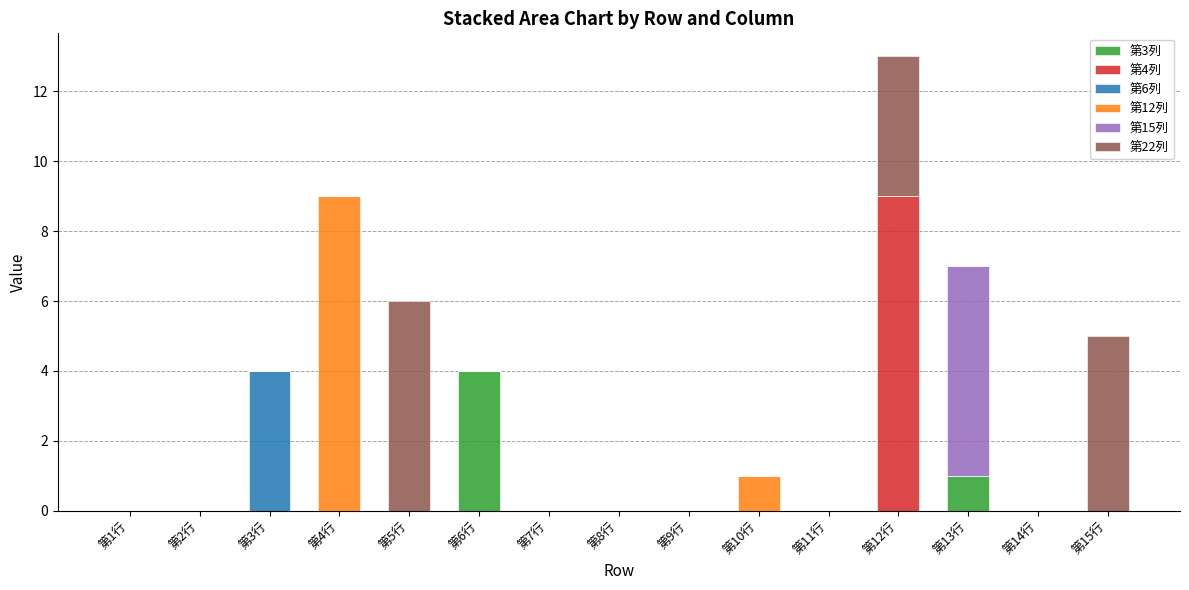

At which category is the sum across all series the highest?

第12行